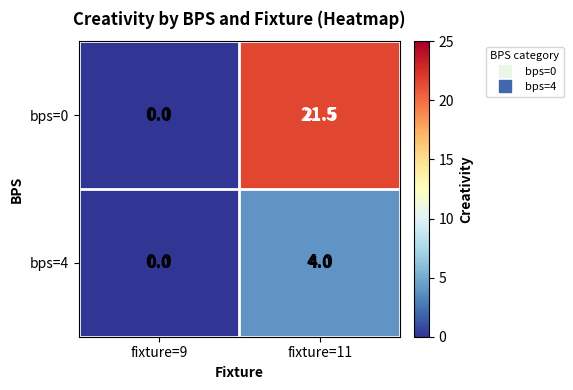

At which category is the sum across all series the highest?

fixture=11